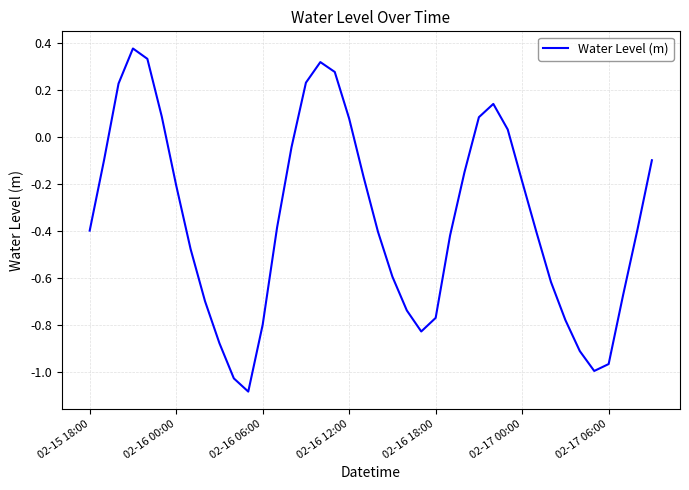

The chart shows a value of -0.4 at 02-16 06:00. True or false?

False